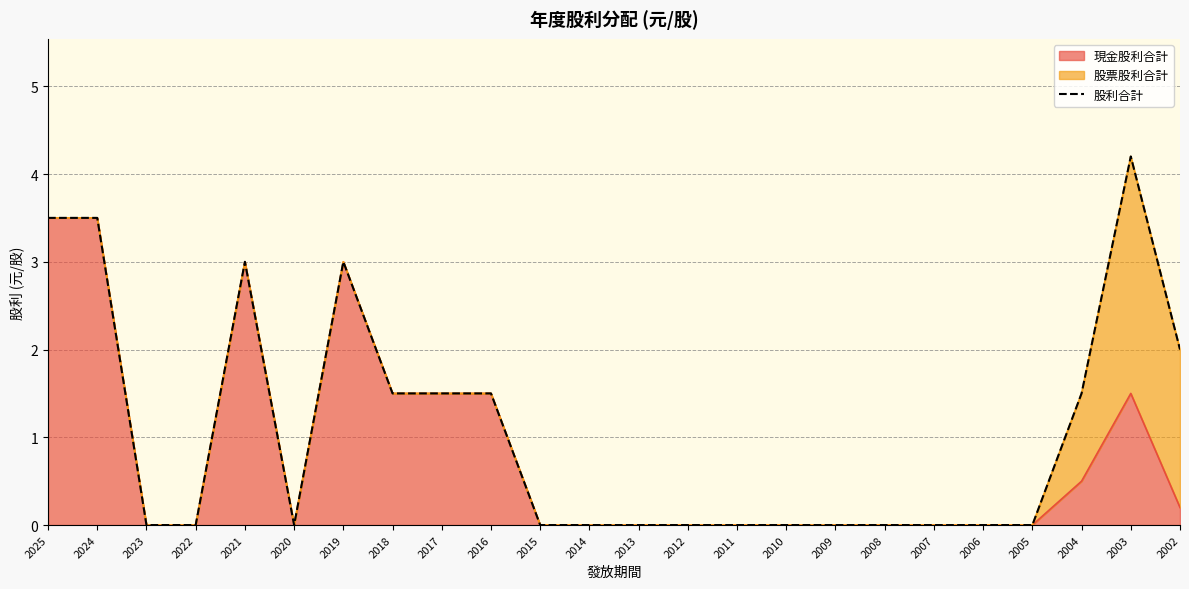

What is the difference between the second highest and second lowest values?

3.5